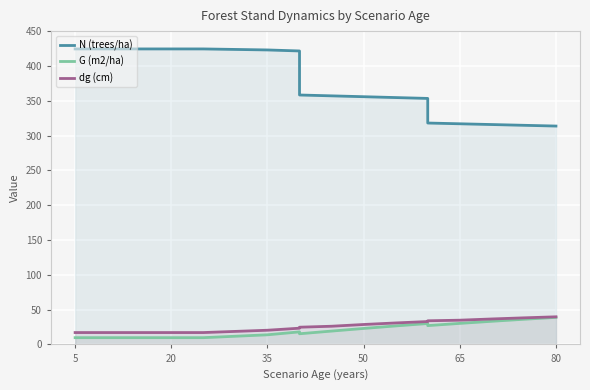

How many values in the N (trees/ha) series are below 358?

9